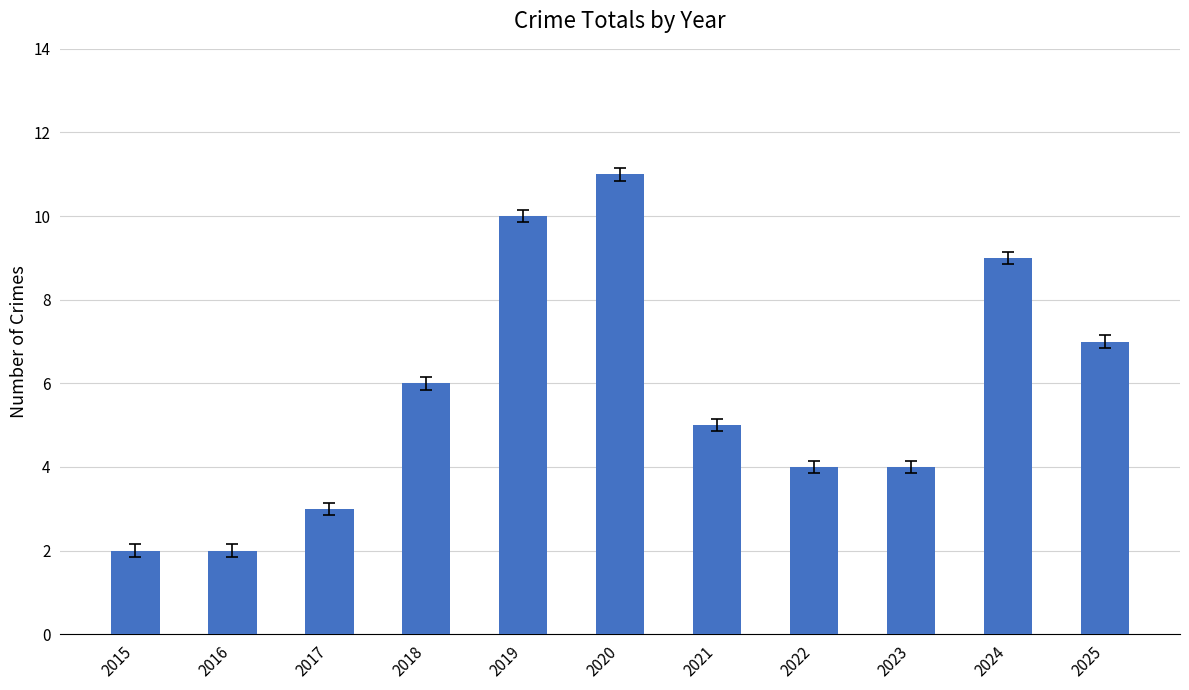

How many bars are there in total?

11